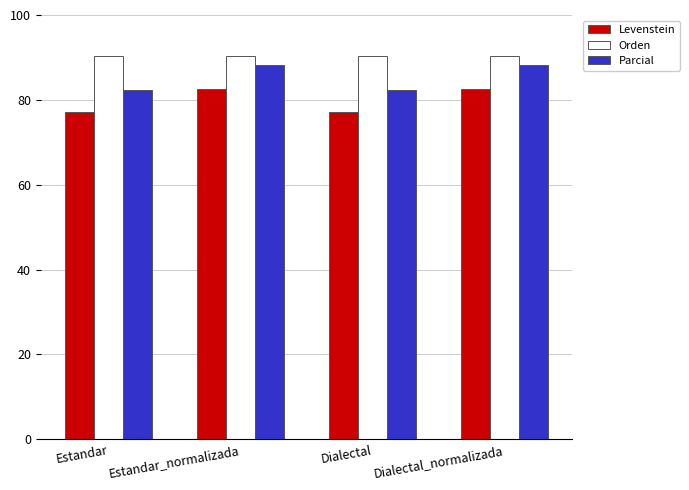

Reading left to right, extract all data points from this chart.

Levenstein: 77.1	82.6	77.1	82.6
Orden: 90.3	90.3	90.3	90.3
Parcial: 82.2	88.3	82.2	88.3